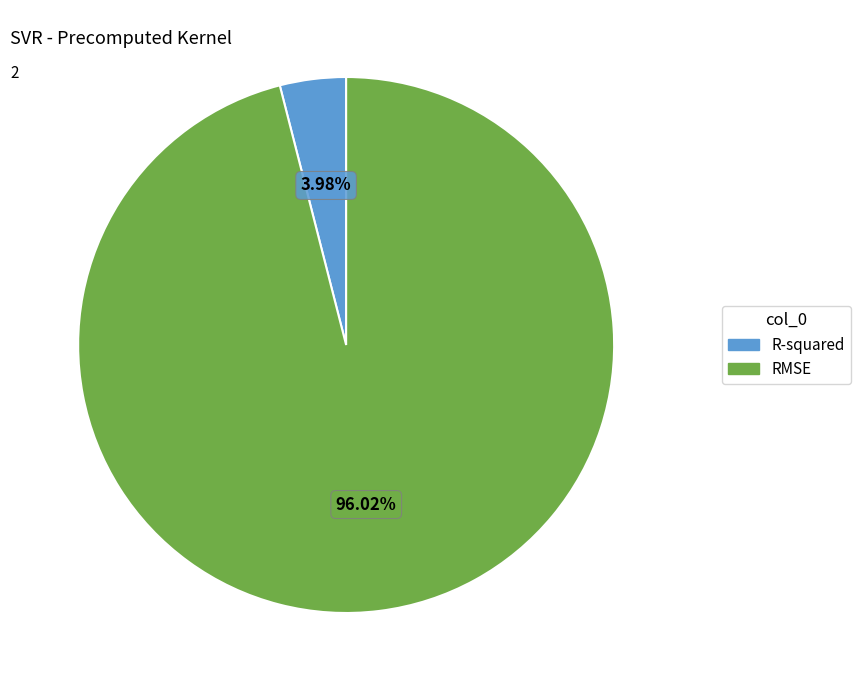

Which category has the smallest portion of the pie?

R-squared